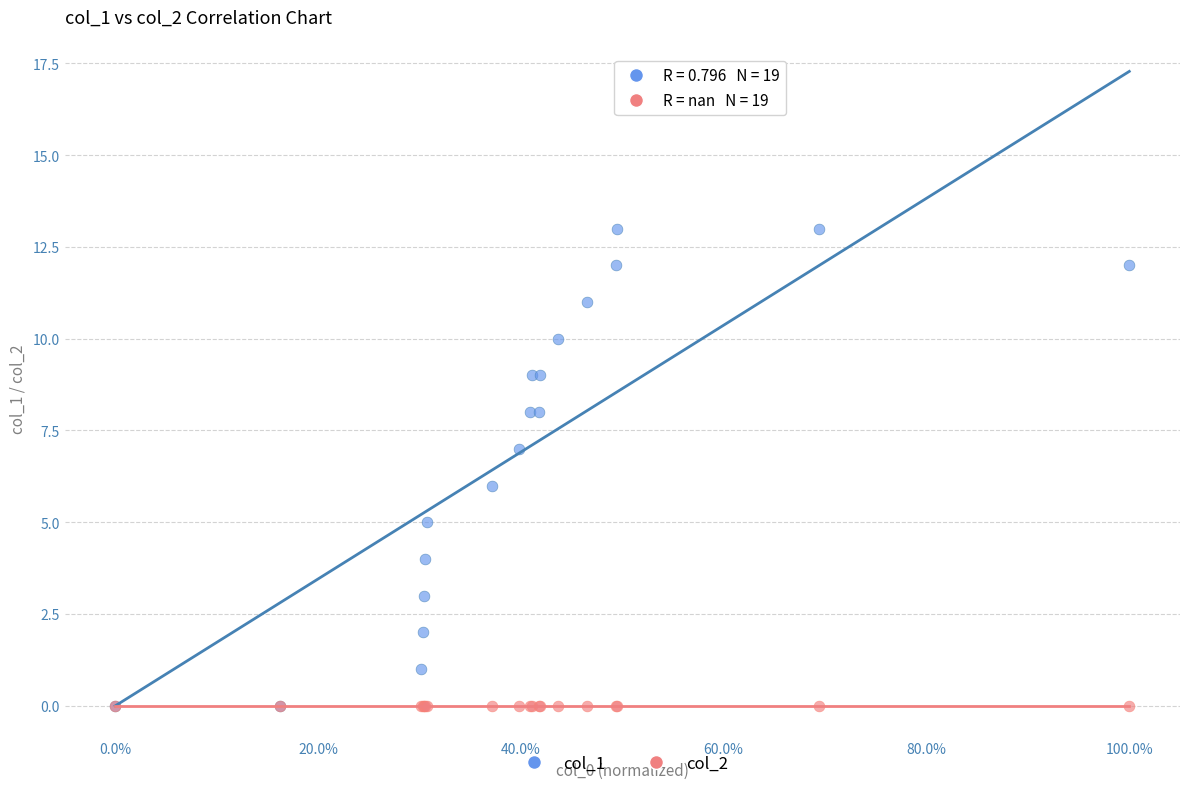

What are all the series names shown in the legend?

col_1, col_2